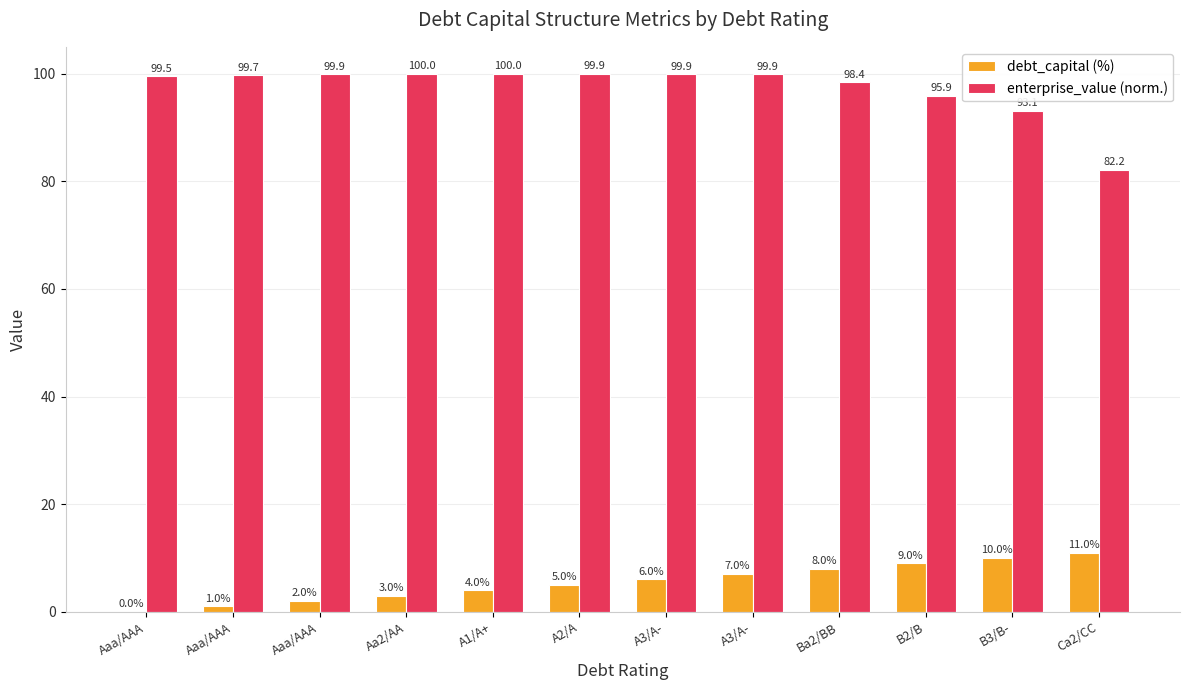

How many data points does each series have?

12